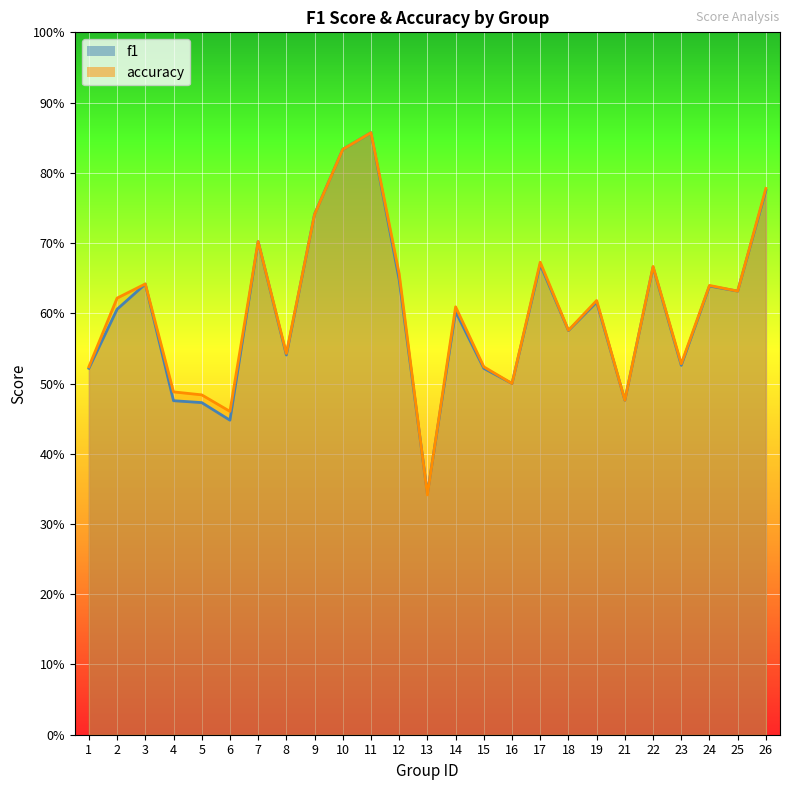

How many times do accuracy and f1 cross each other?

3